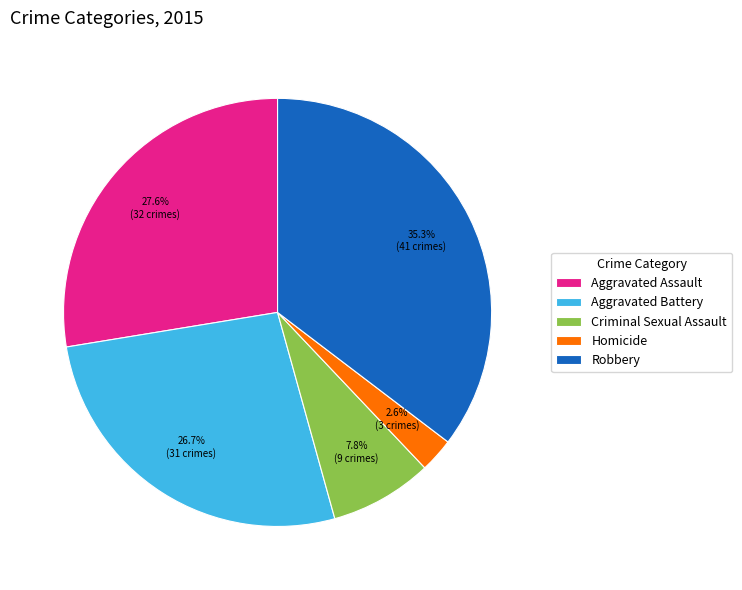

Is there any slice that represents more than half of the pie?

No